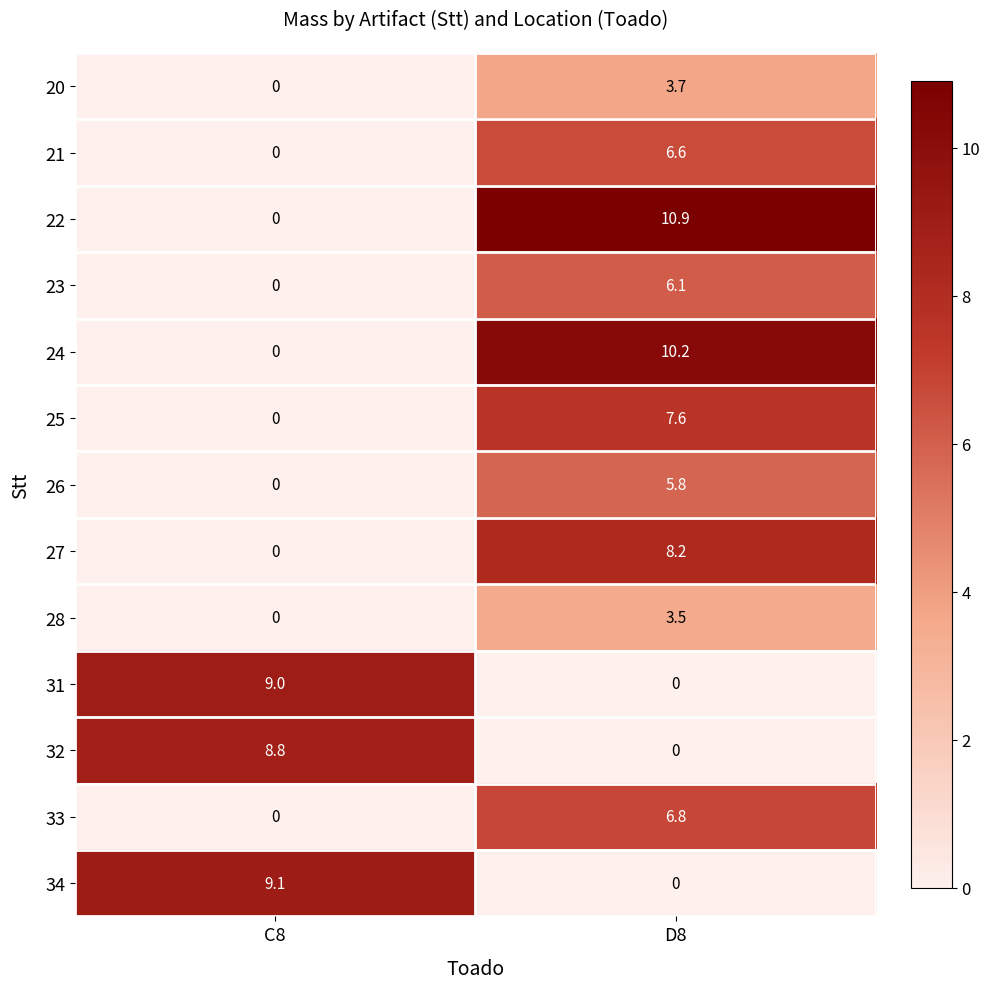

What is the sum of the 31 values at C8 and D8?

9.0